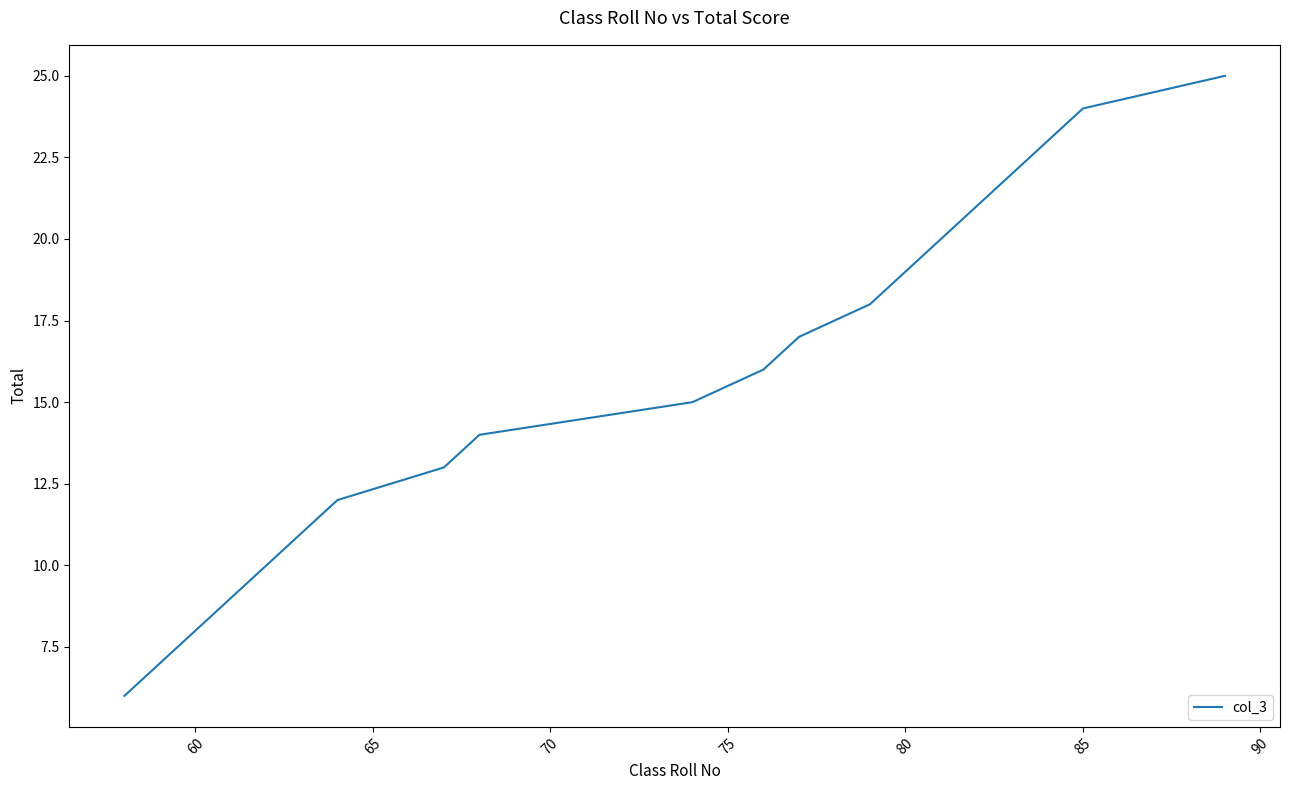

What is the minimum value shown in the chart?

6